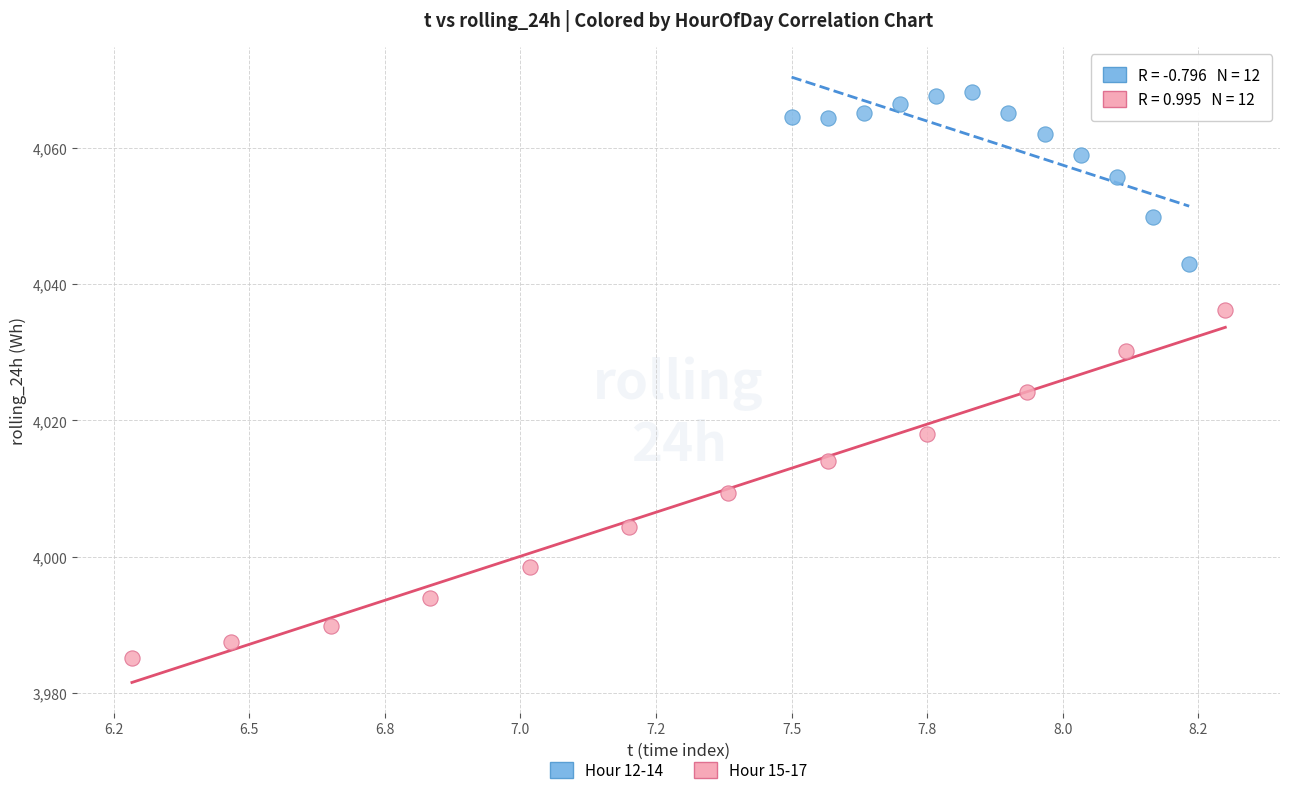

What are all the series names shown in the legend?

Hour 12-14, Hour 15-17